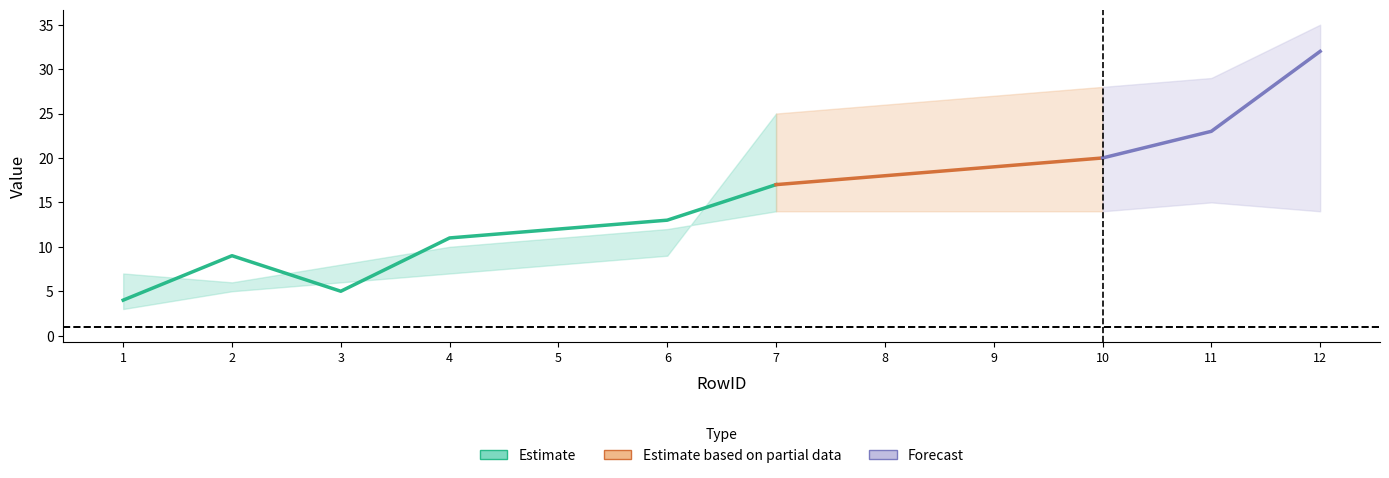

What is the total value across all series at 8?

59